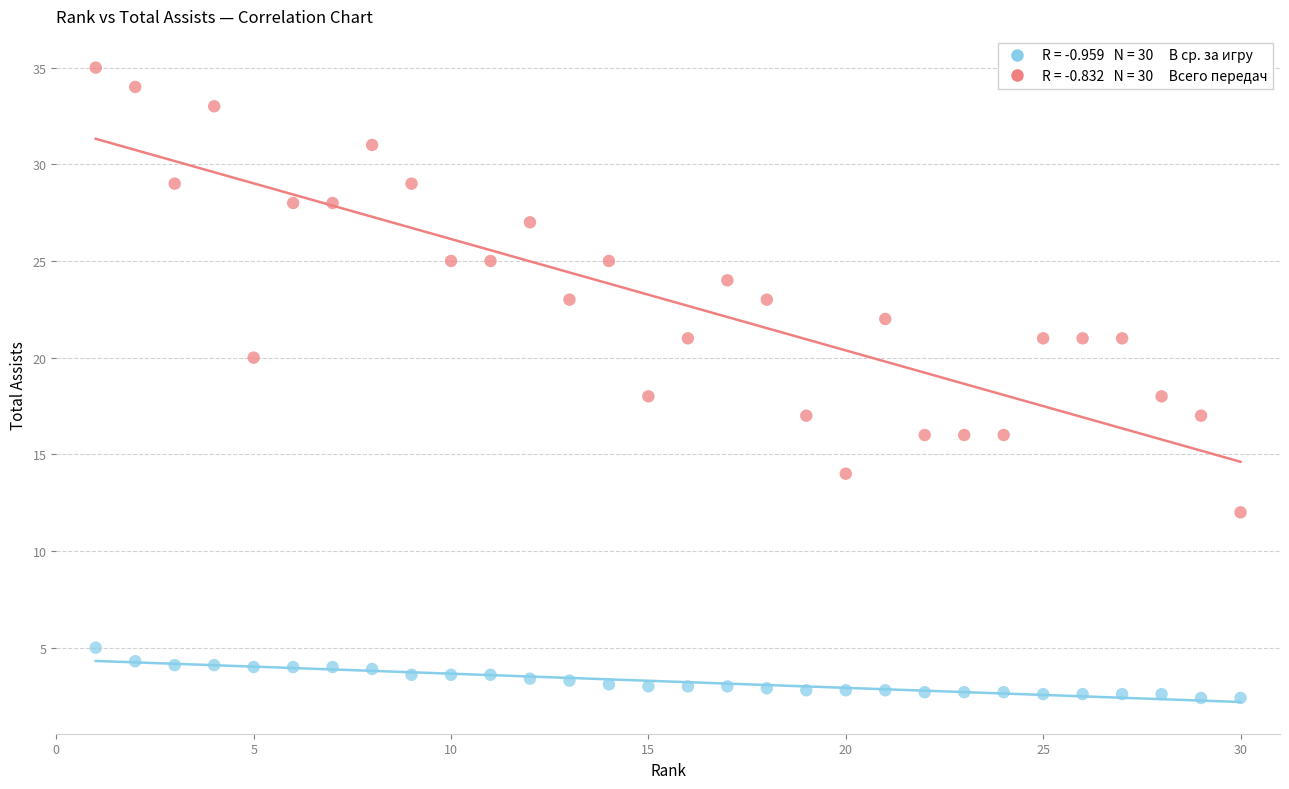

Across all data points, what is the range of X values (max minus min)?

29.0